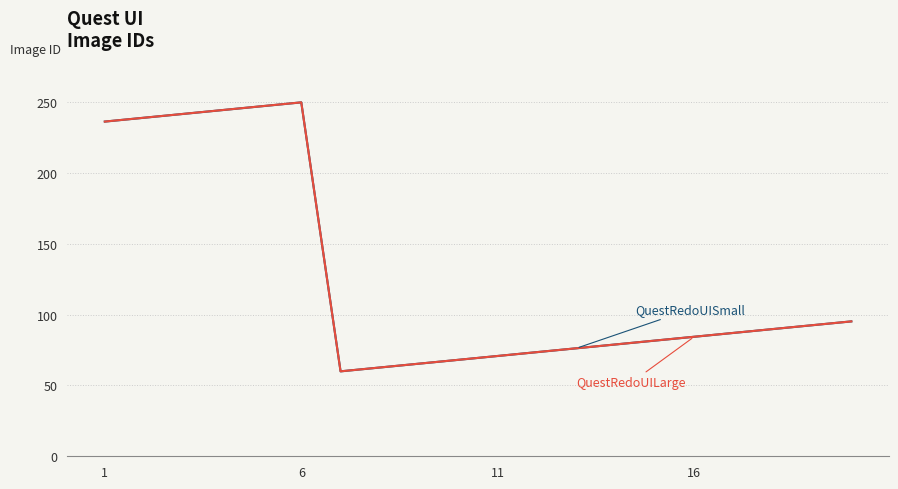

Between 8 and 11, which is larger?

11